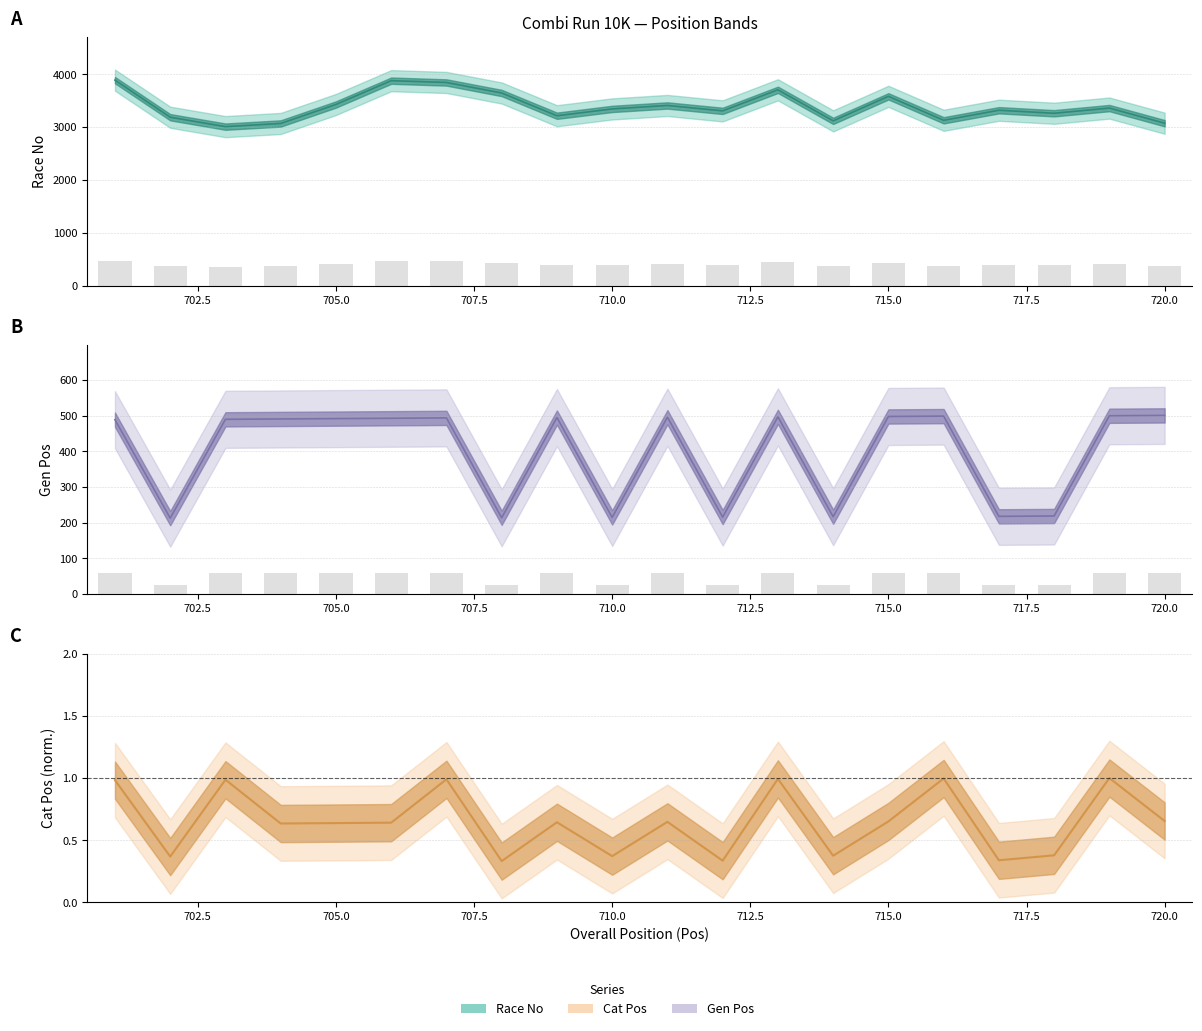

What is the greatest value displayed?

3888.0